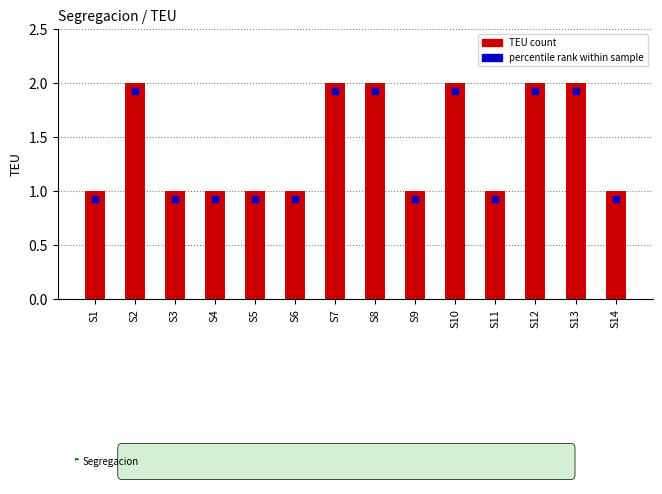

What is the sum of all values?

20